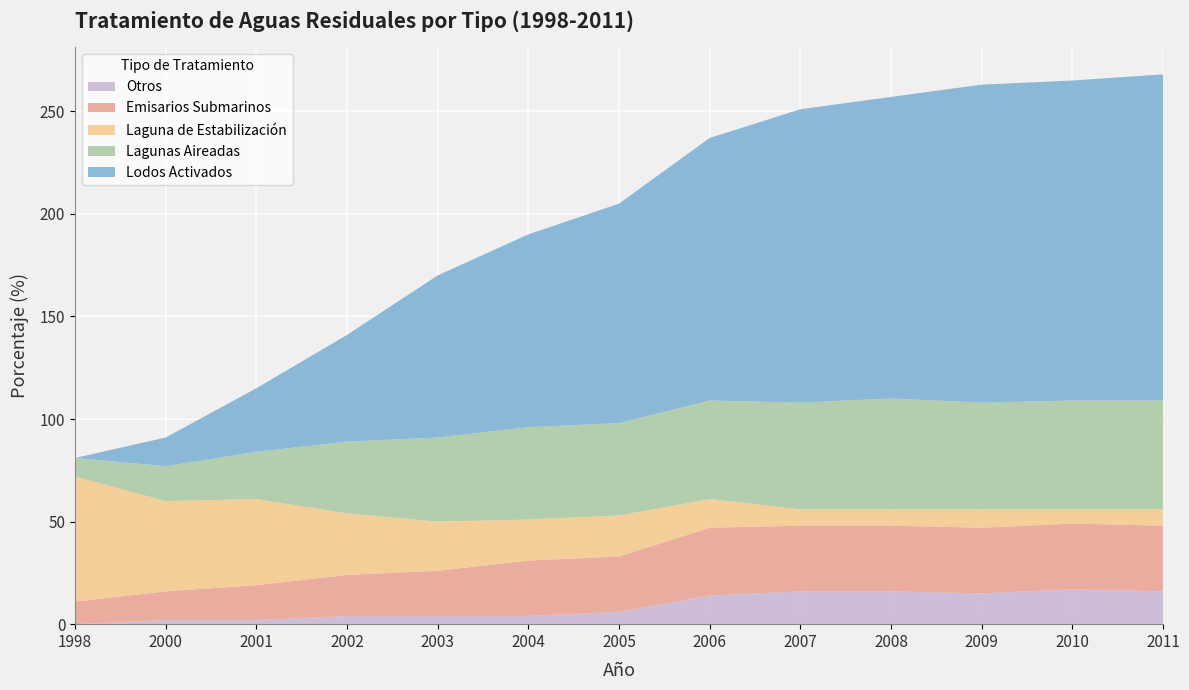

Reading left to right, what are all the values shown in this chart?

Otros: 1998=0	2000=2	2001=2	2002=4	2003=4	2004=4	2005=6	2006=14	2007=16	2008=16	2009=15	2010=17	2011=16
Emisarios Submarinos: 1998=11	2000=14	2001=17	2002=20	2003=22	2004=27	2005=27	2006=33	2007=32	2008=32	2009=32	2010=32	2011=32
Laguna de Estabilización: 1998=61	2000=44	2001=42	2002=30	2003=24	2004=20	2005=20	2006=14	2007=8	2008=8	2009=9	2010=7	2011=8
Lagunas Aireadas: 1998=9	2000=17	2001=23	2002=35	2003=41	2004=45	2005=45	2006=48	2007=52	2008=54	2009=52	2010=53	2011=53
Lodos Activados: 1998=0	2000=14	2001=31	2002=52	2003=79	2004=94	2005=107	2006=128	2007=143	2008=147	2009=155	2010=156	2011=159